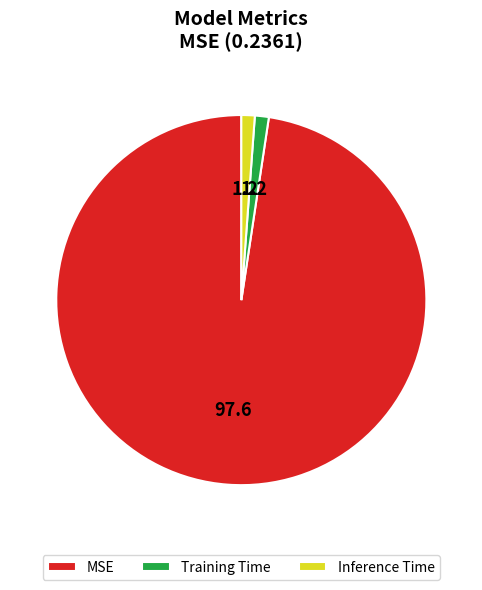

Which slice is the largest?

MSE